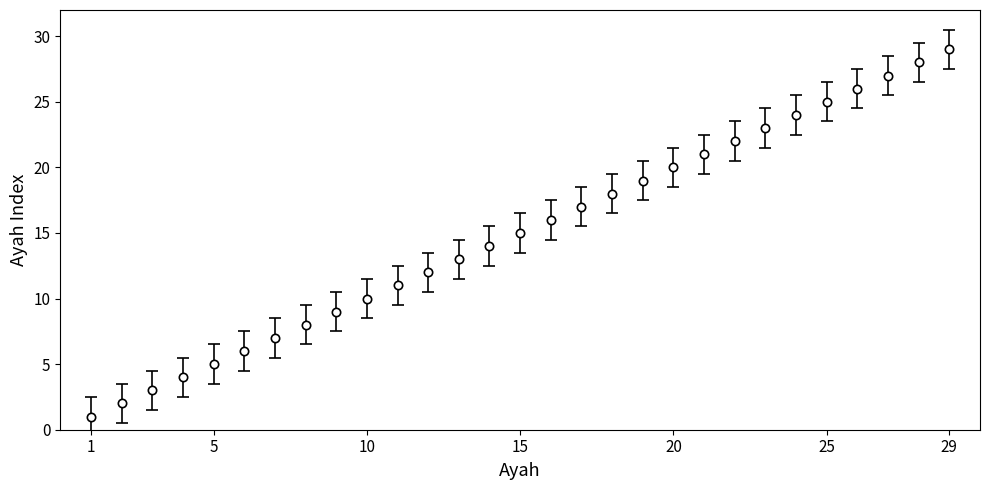

What is the difference between the maximum and second lowest values?

27